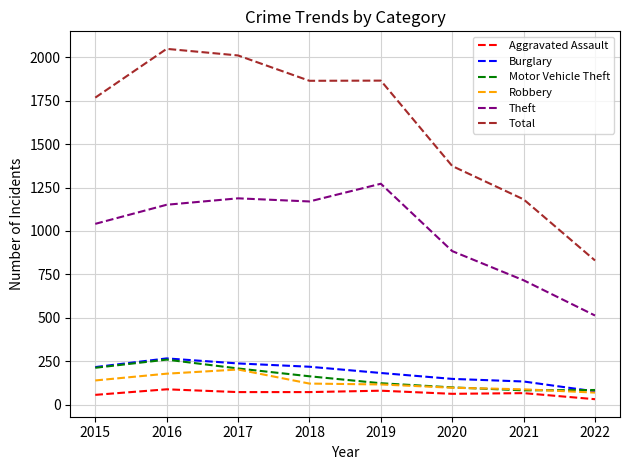

True or false: Total and Aggravated Assault intersect in this chart.

False